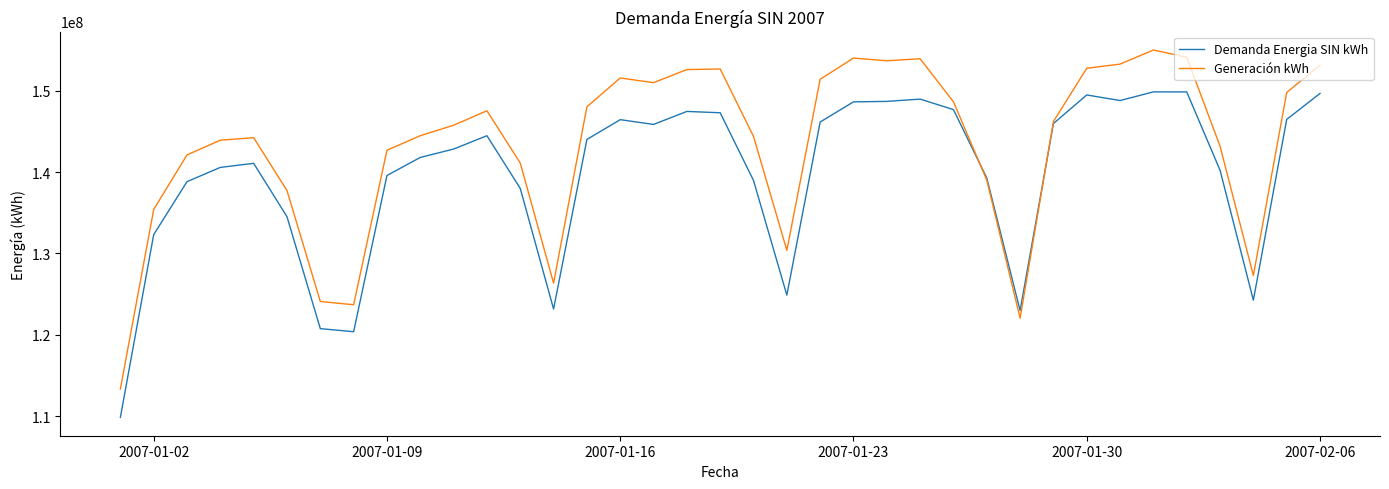

What is the maximum value shown in the chart?

154988800.1